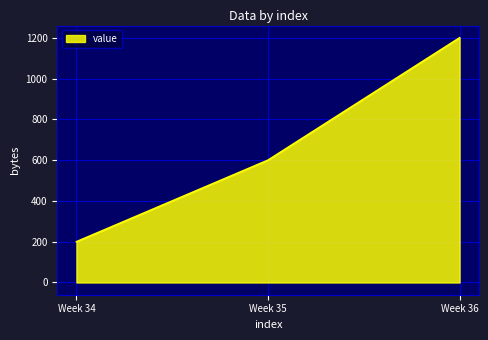

What is the difference between the maximum and minimum values?

1000